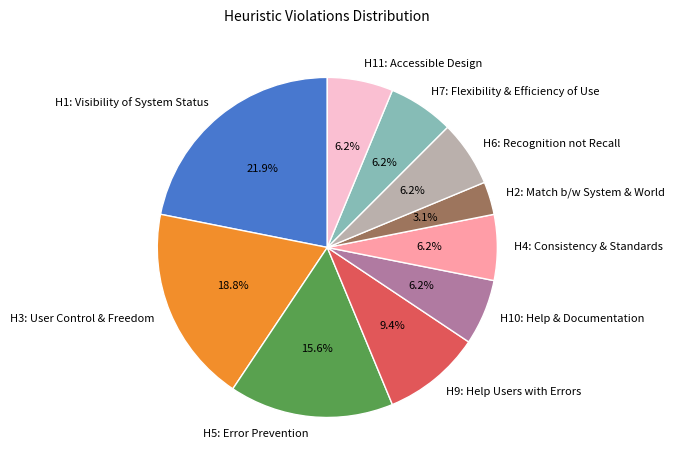

To the nearest percent, what is the difference between the largest and smallest slice percentages?

19%